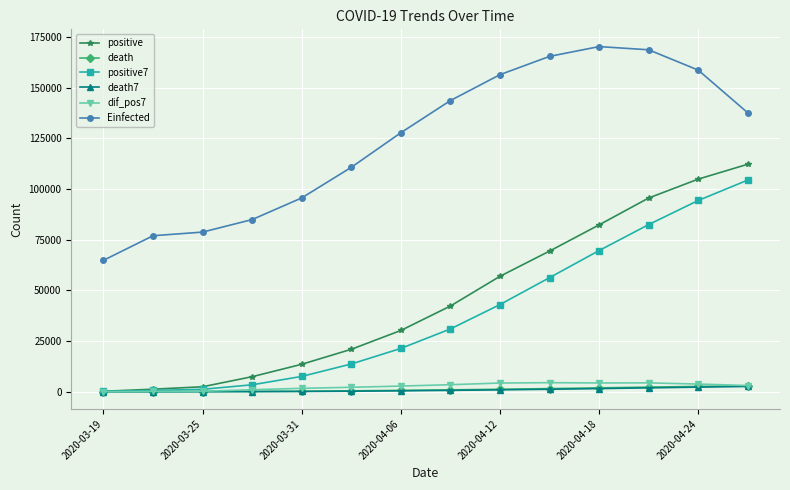

What is the average value of the positive series?

45689.6